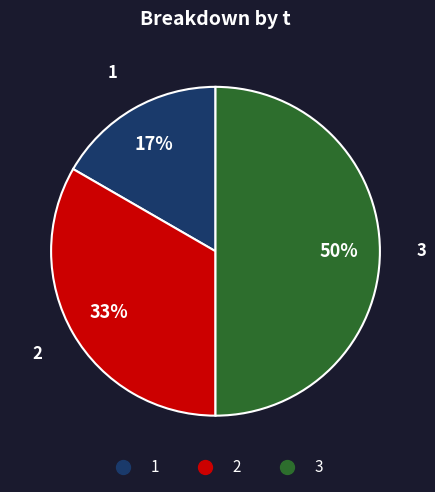

Combined, do 3 and 1 account for over 50%?

Yes